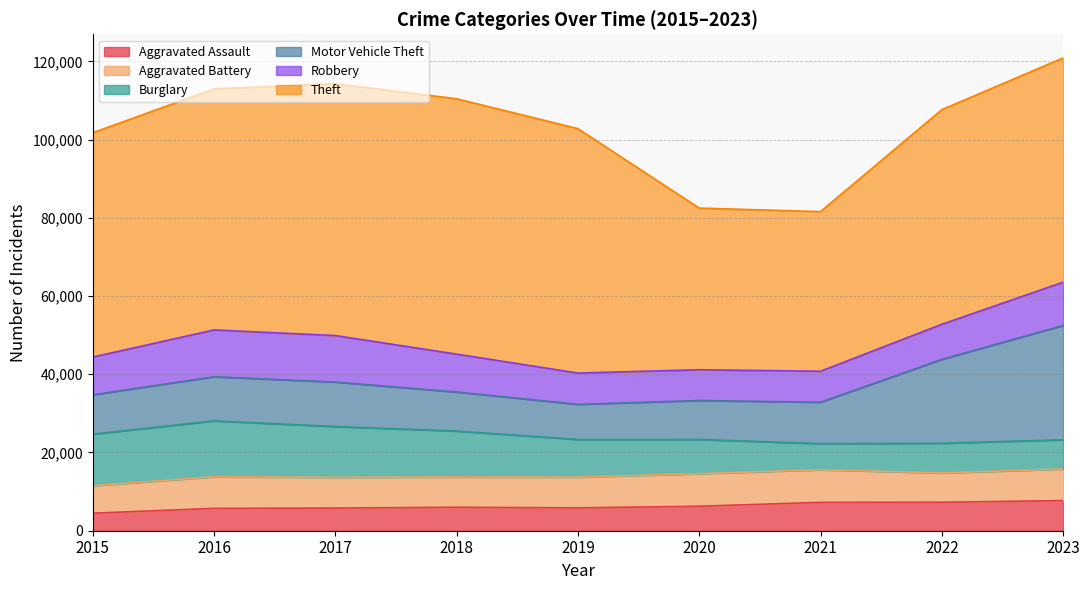

What are all the series names shown in the legend?

Aggravated Assault, Aggravated Battery, Burglary, Motor Vehicle Theft, Robbery, Theft